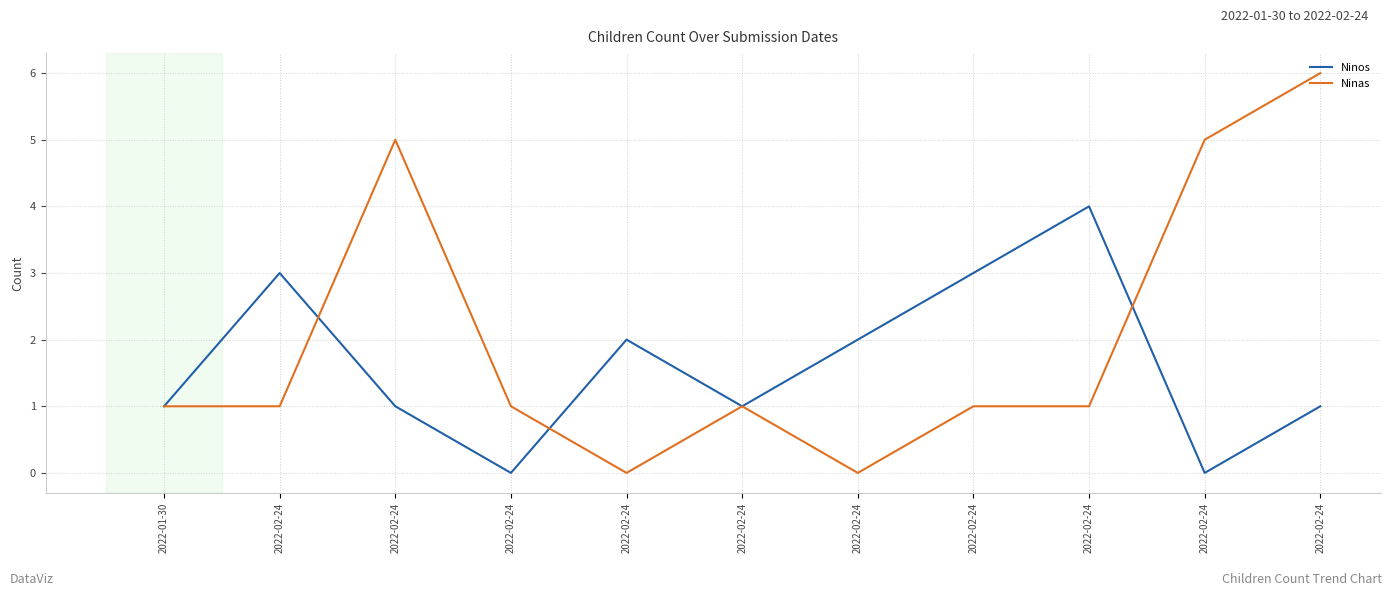

List the series in order of their overall mean, lowest first.

Ninos, Ninas